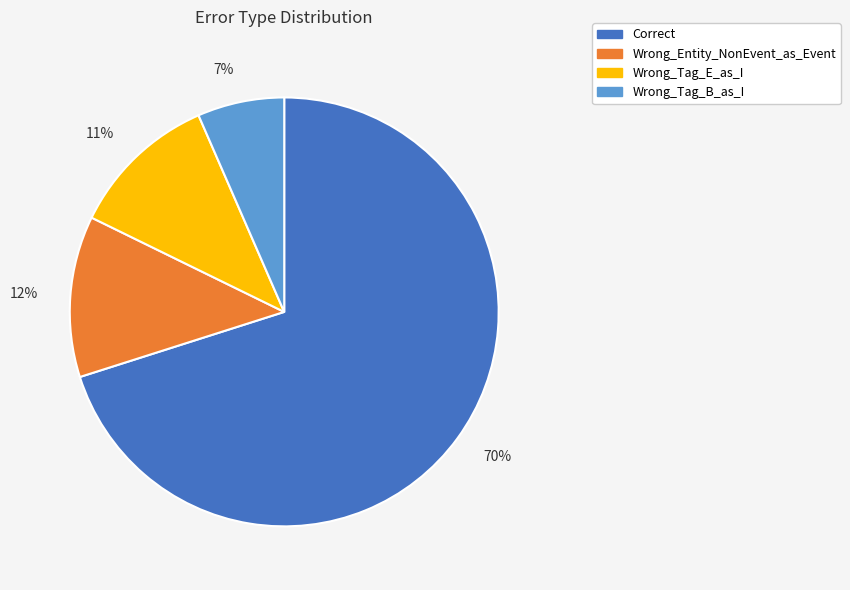

To the nearest percent, what portion does 12% represent?

12%